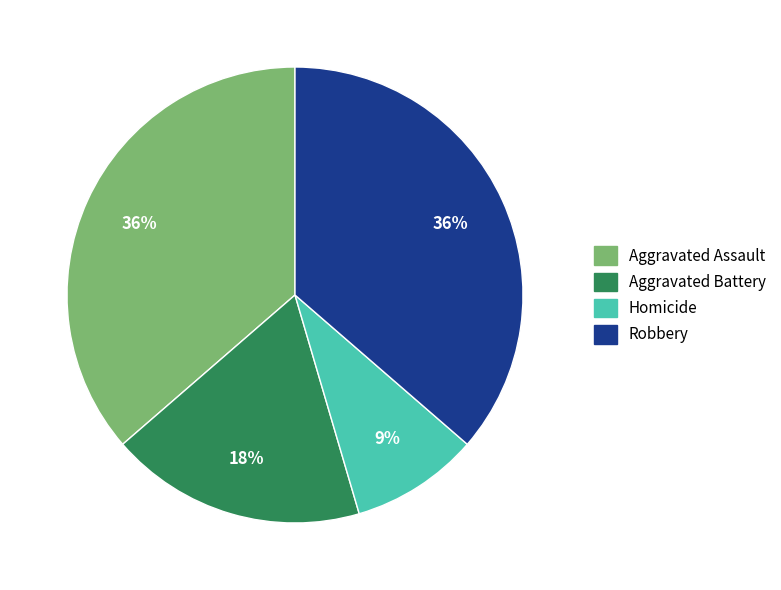

How many segments does this pie chart have?

4